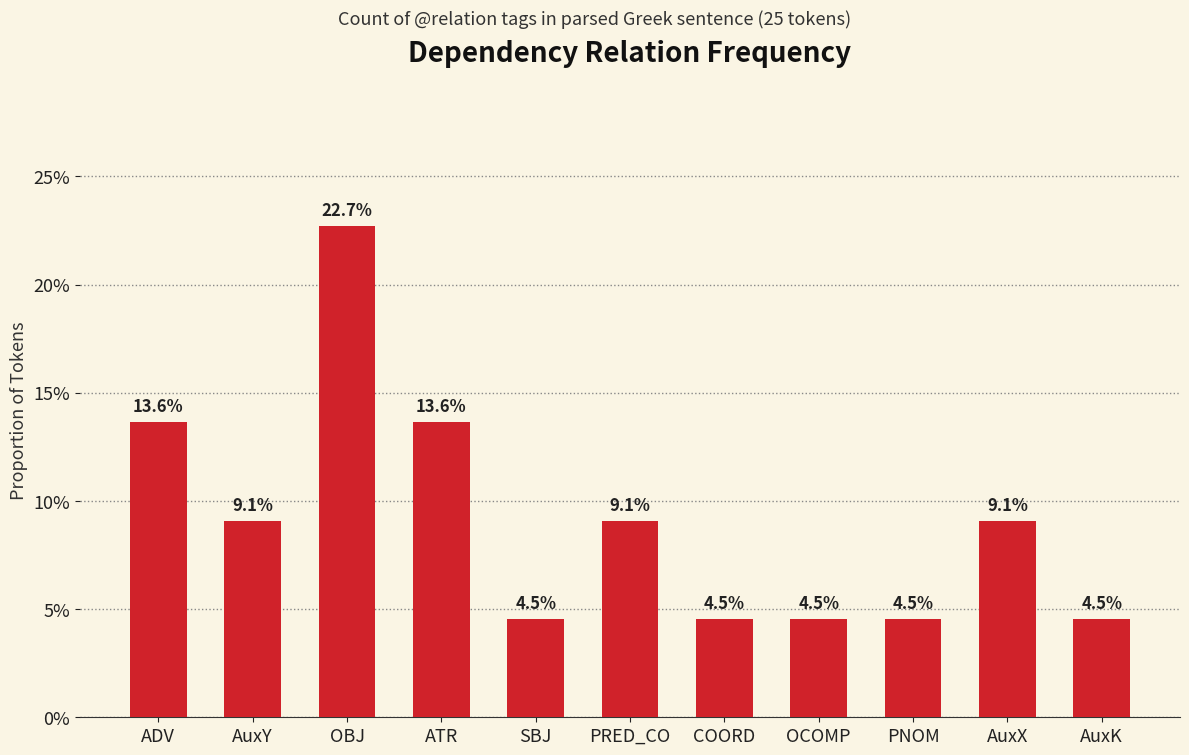

Read the value at ATR.

0.1